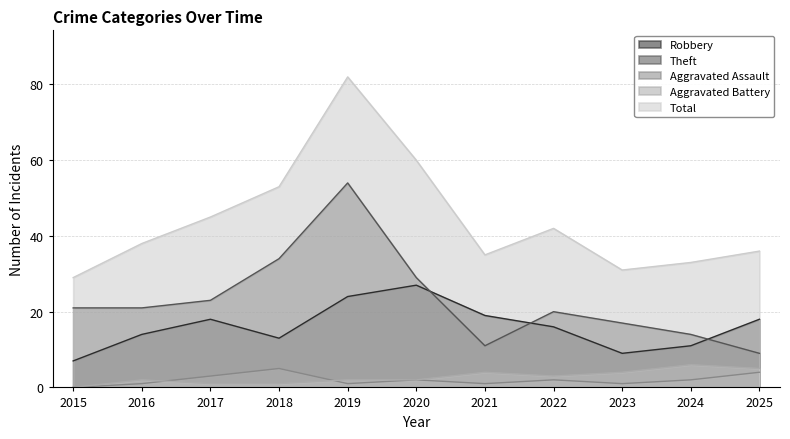

Rank the series by their maximum value, from highest to lowest.

Total, Theft, Robbery, Aggravated Battery, Aggravated Assault